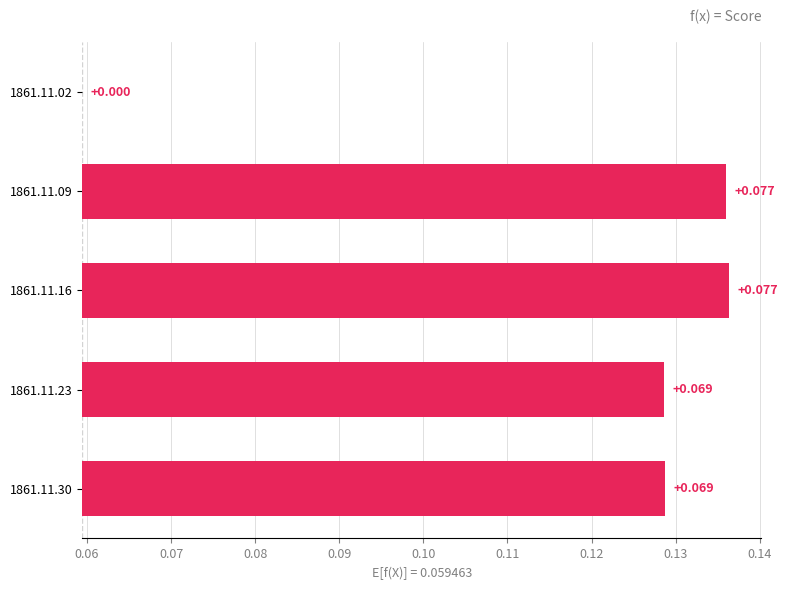

Count the values in the range 0 to 1.

5